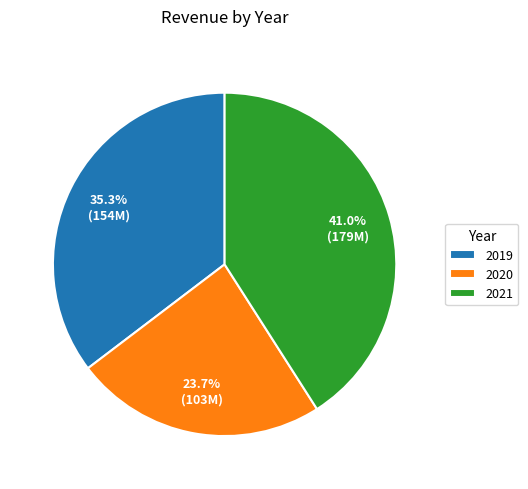

Rank the categories by value from lowest to highest.

2020, 2019, 2021